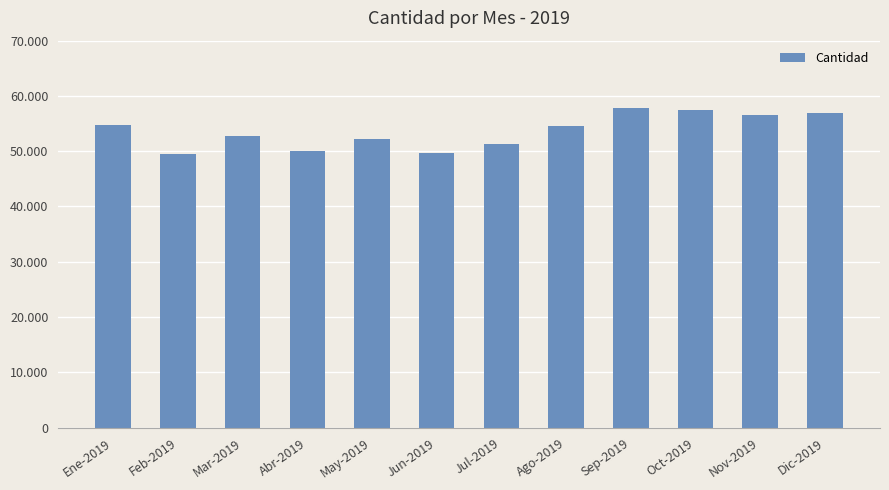

Are the bars horizontal?

No